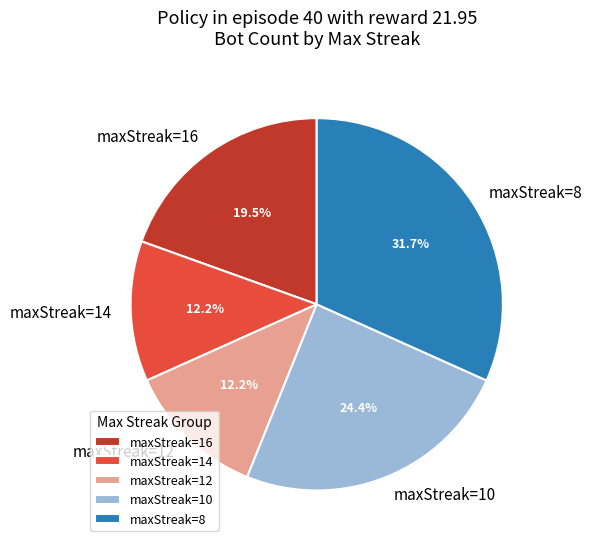

Does any single category account for the majority?

No